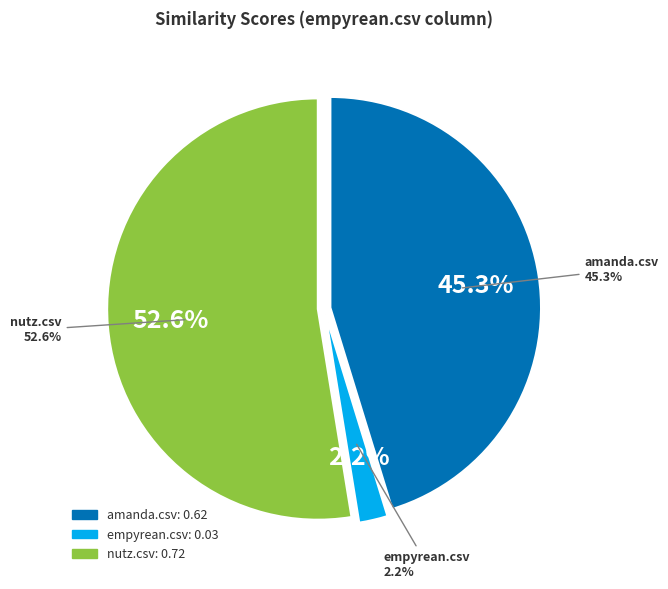

To the nearest percent, what portion does empyrean.csv represent?

2%